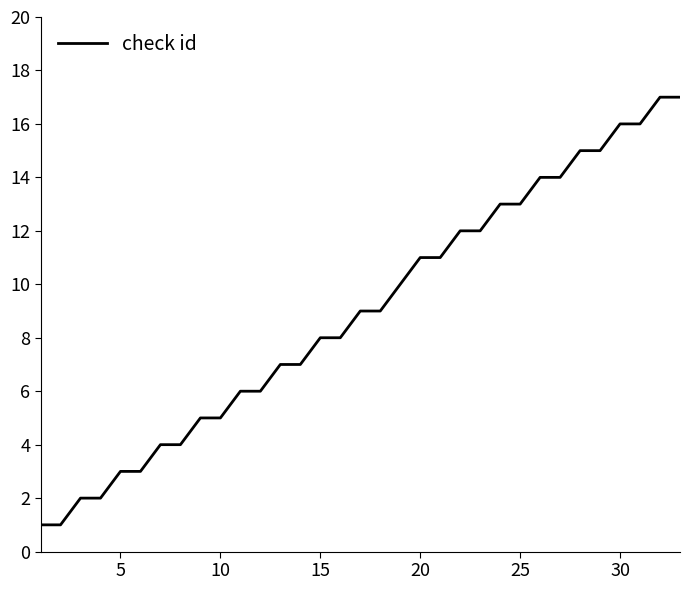

What is the difference between the maximum and minimum values?

16